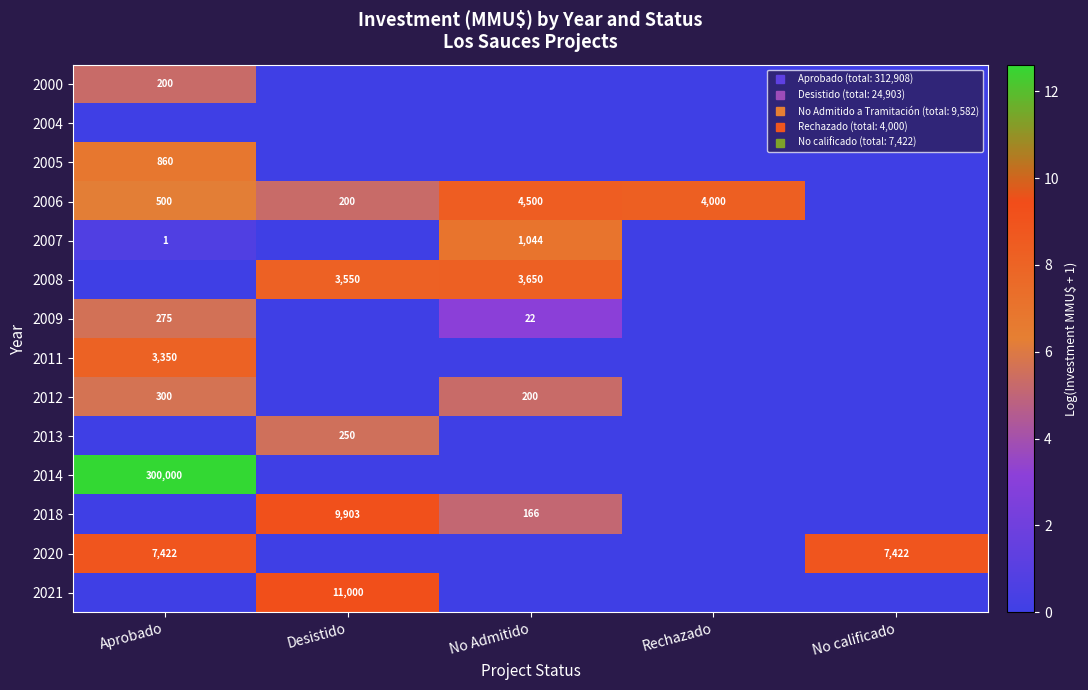

At how many categories does at least one series exceed 11?

1